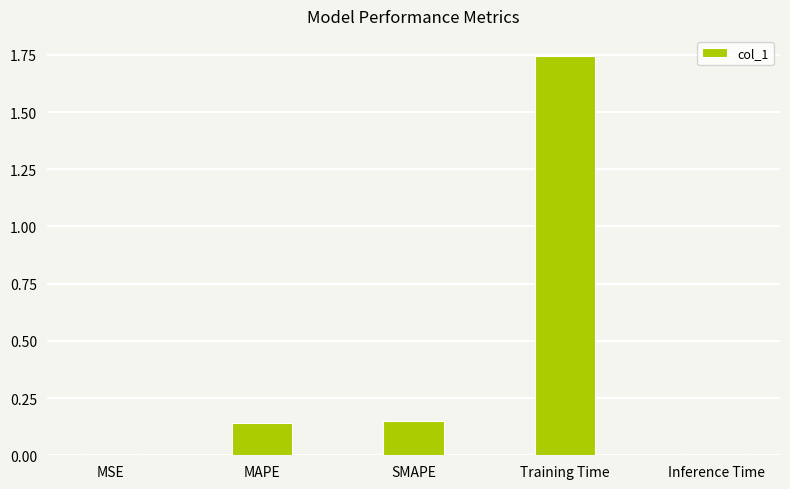

Which category has the highest value across all series?

Training Time